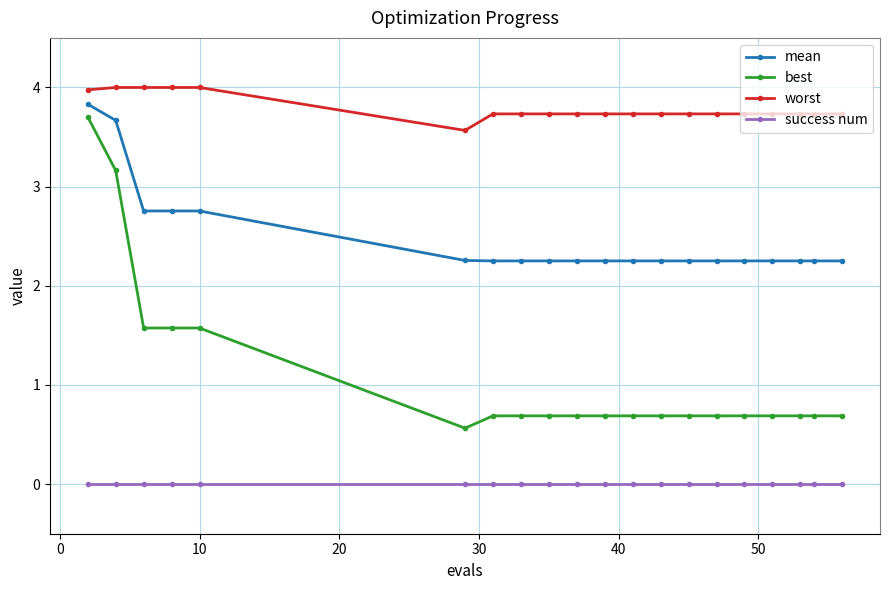

What is the difference between the maximum and second lowest values in the mean series?

1.6